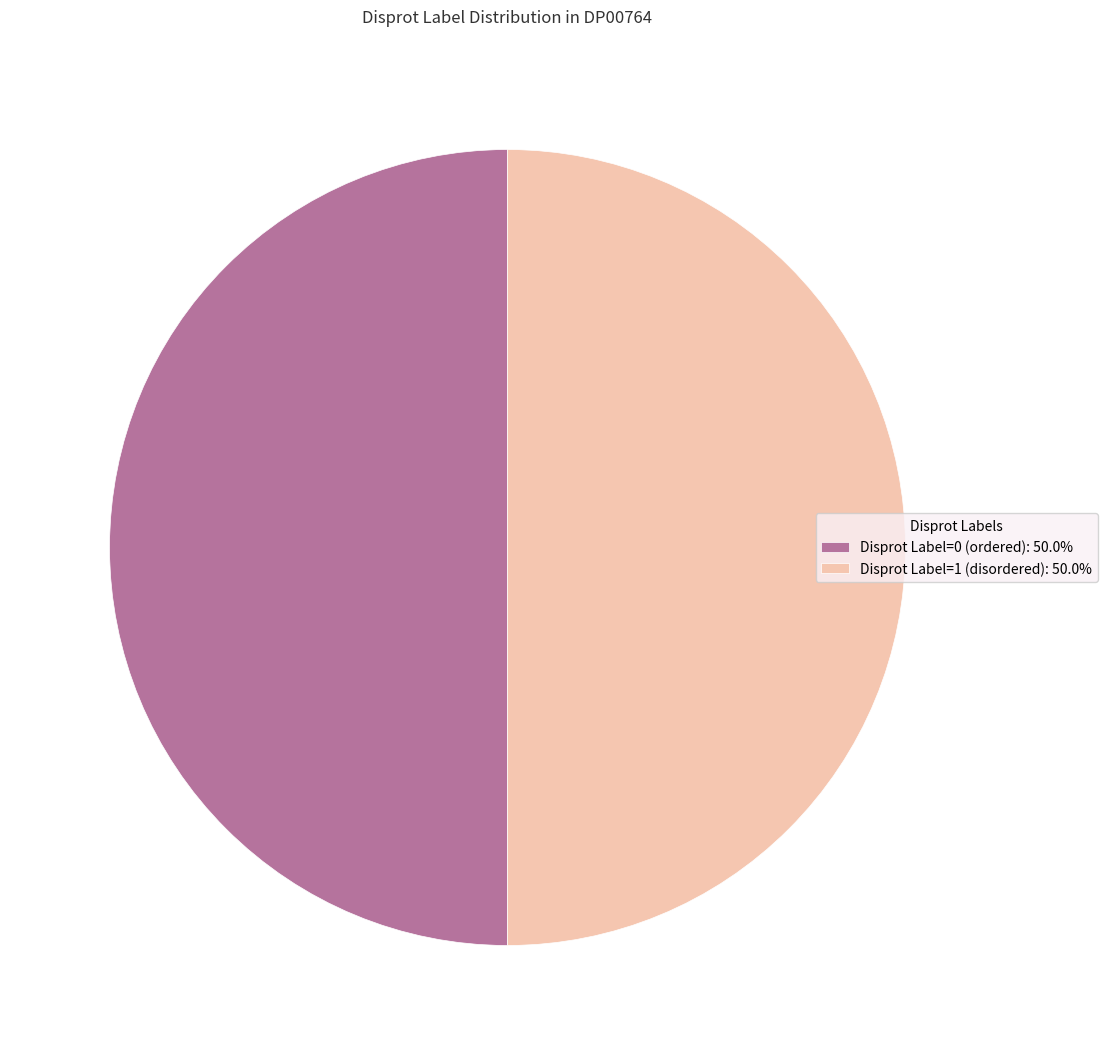

Approximately how many times larger is the value at Disprot Label=1 (disordered): 50.0% compared to Disprot Label=0 (ordered): 50.0%?

1.0